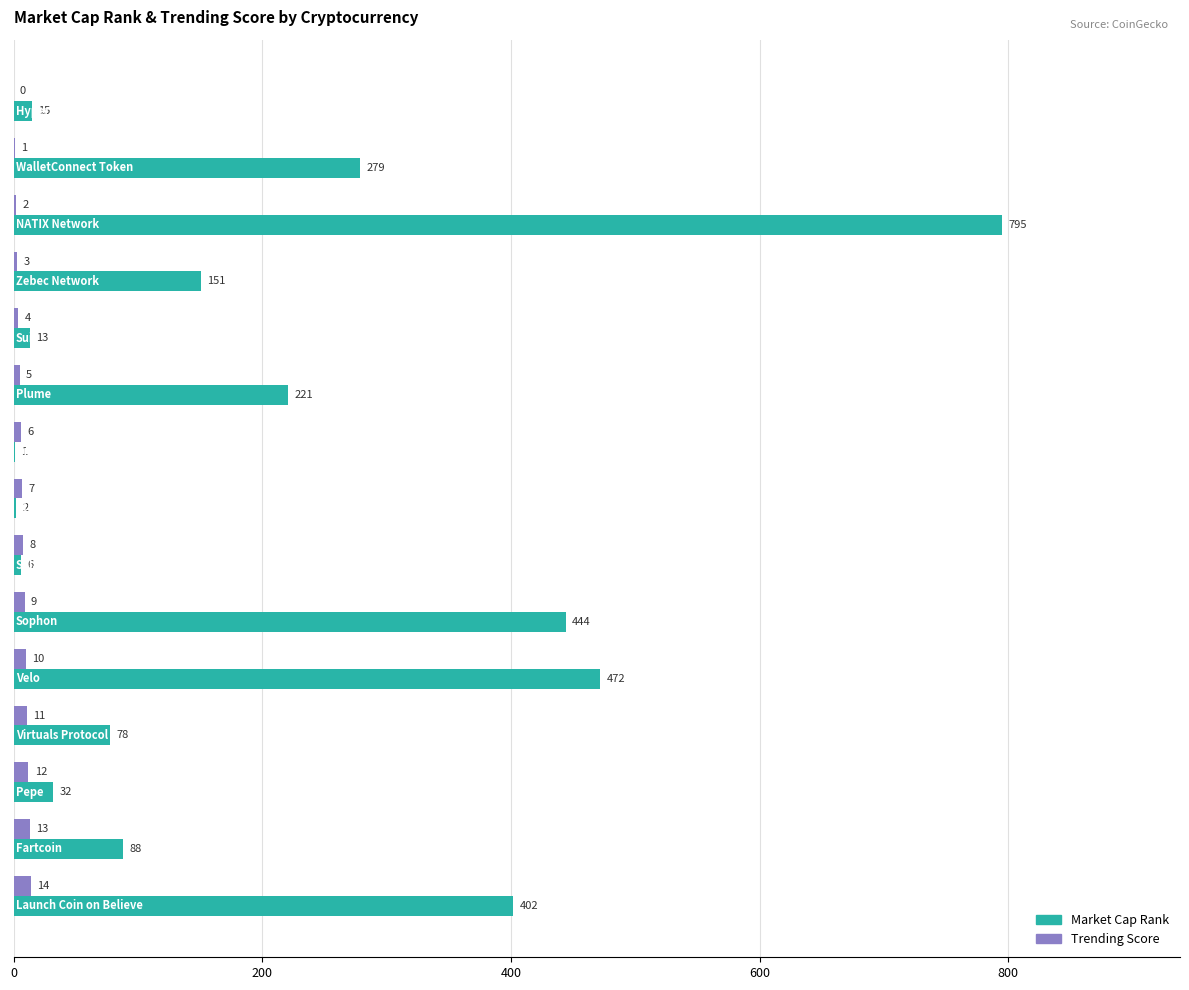

What is the sum of all Trending Score values?

105